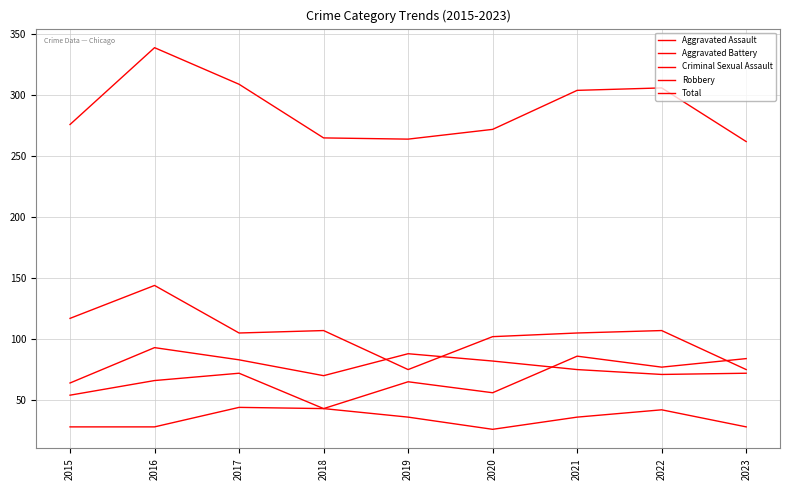

Does the chart display data point markers on the line(s)?

No